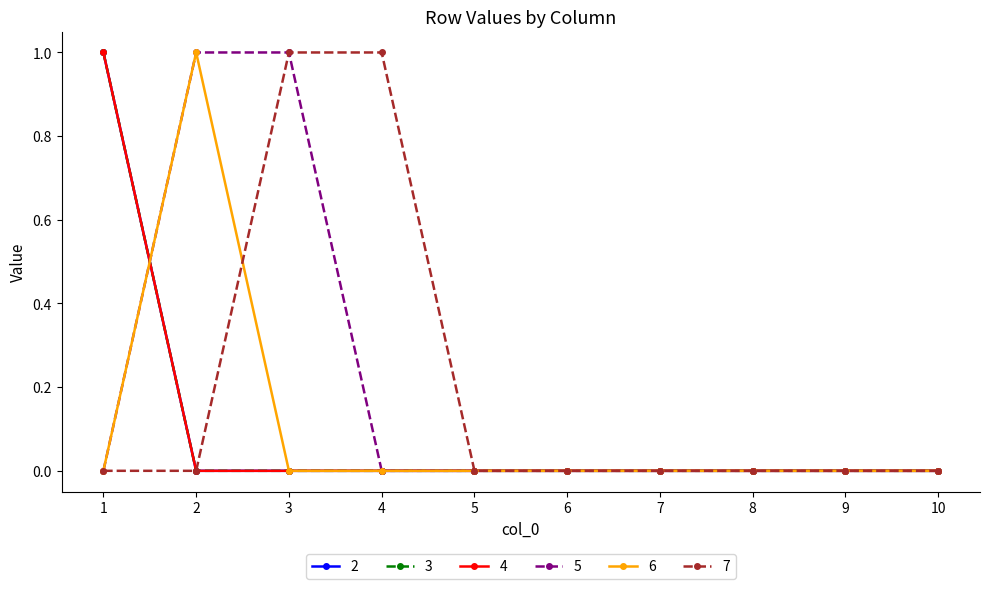

Between 1 and 9, which series saw the biggest shift?

2